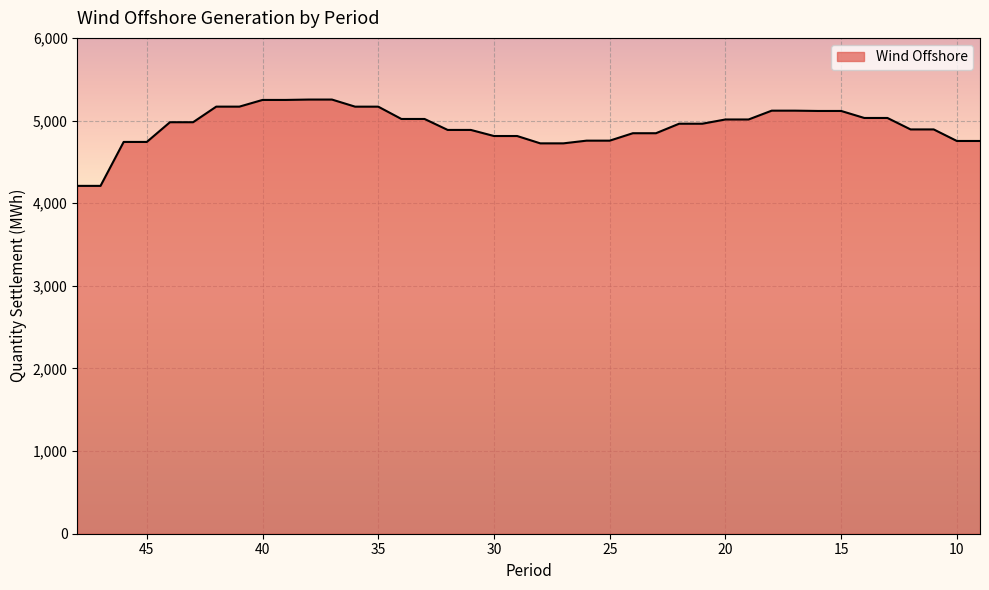

What is the change in value from 32 to 24?

-39.8